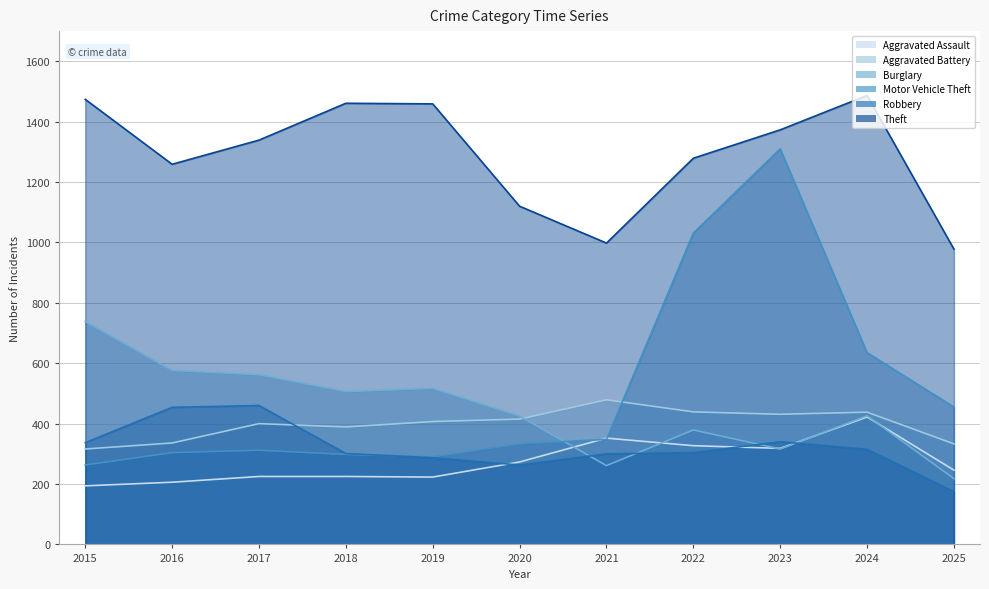

What is the sum of all Aggravated Battery values?

4383